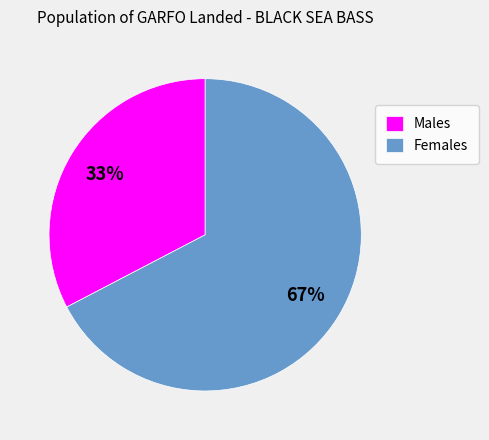

Is the sum of Males and Females greater than half?

Yes